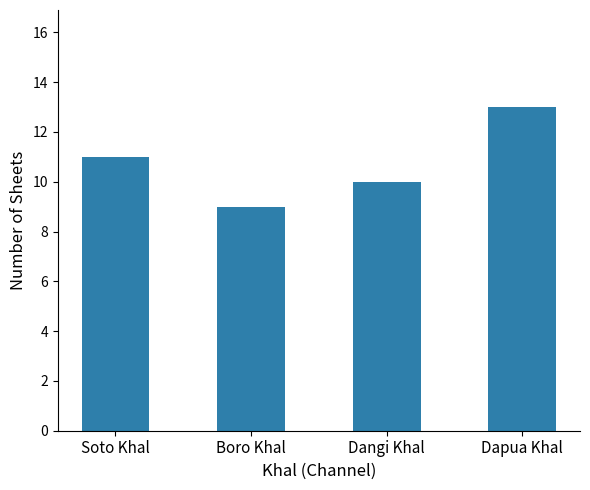

True or false: the data shows 13 at Boro Khal.

False